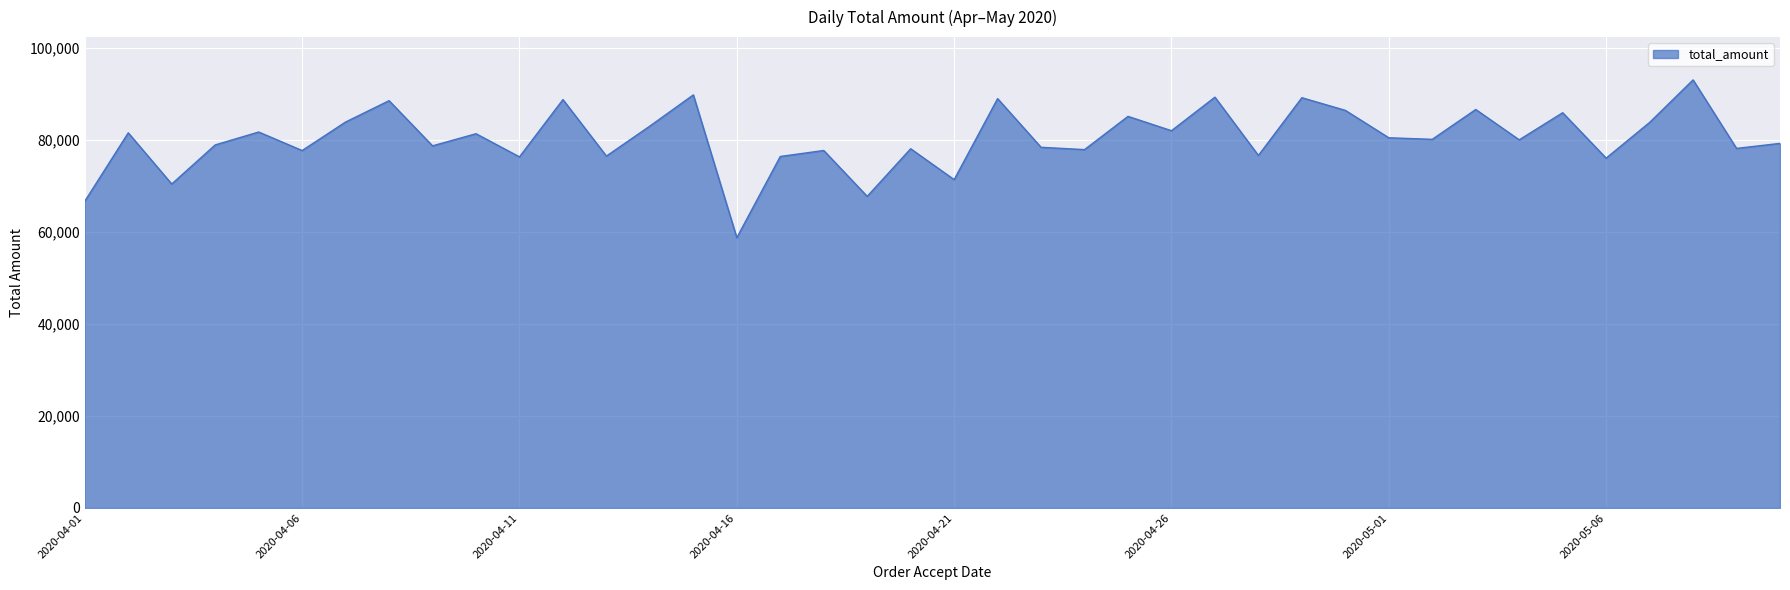

What is the smallest value displayed?

58762